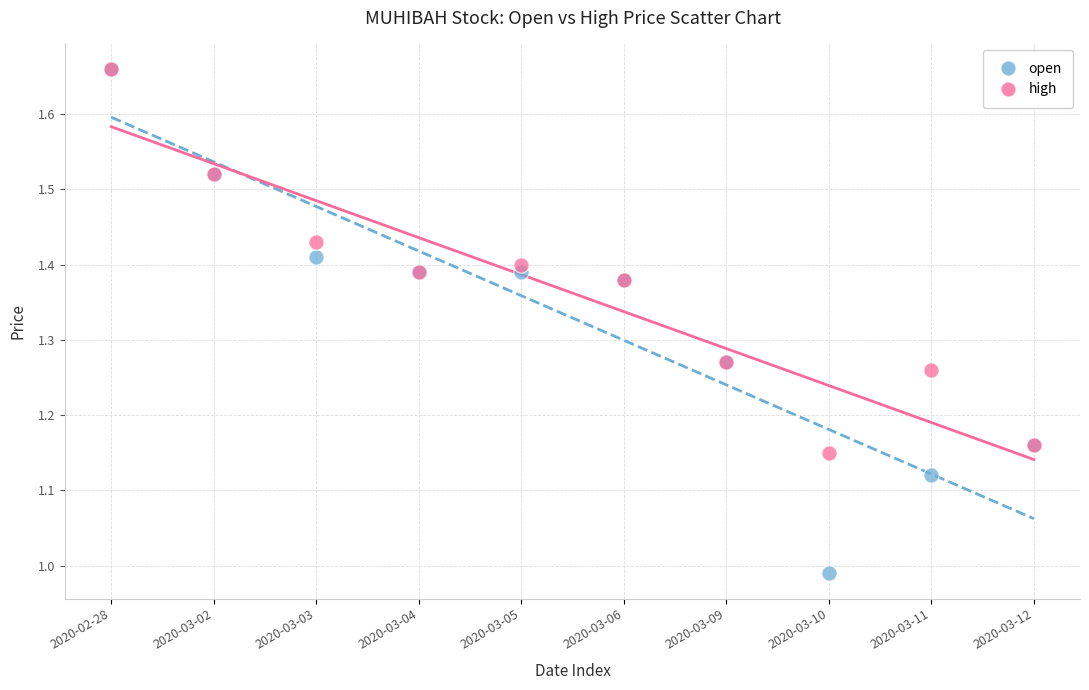

What are all the series names shown in the legend?

open, high